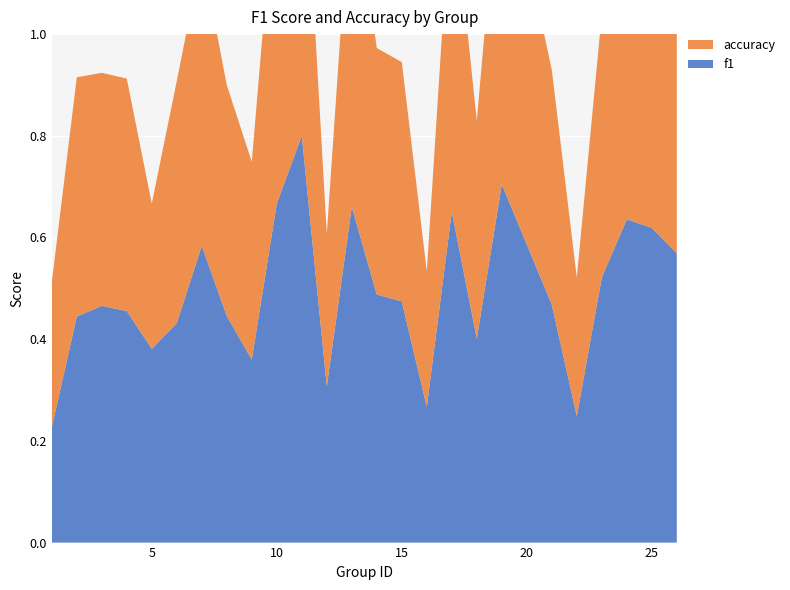

Reading left to right, transcribe all the data shown in this chart.

f1: 1=0.2	2=0.4	3=0.5	4=0.5	5=0.4	6=0.4	7=0.6	8=0.4	9=0.4	10=0.7	11=0.8	12=0.3	13=0.7	14=0.5	15=0.5	16=0.3	17=0.7	18=0.4	19=0.7	21=0.5	22=0.2	23=0.5	24=0.6	25=0.6	26=0.6
accuracy: 1=0.3	2=0.5	3=0.5	4=0.5	5=0.3	6=0.5	7=0.6	8=0.5	9=0.4	10=0.7	11=0.7	12=0.3	13=0.7	14=0.5	15=0.5	16=0.3	17=0.7	18=0.4	19=0.7	21=0.5	22=0.3	23=0.5	24=0.6	25=0.6	26=0.5